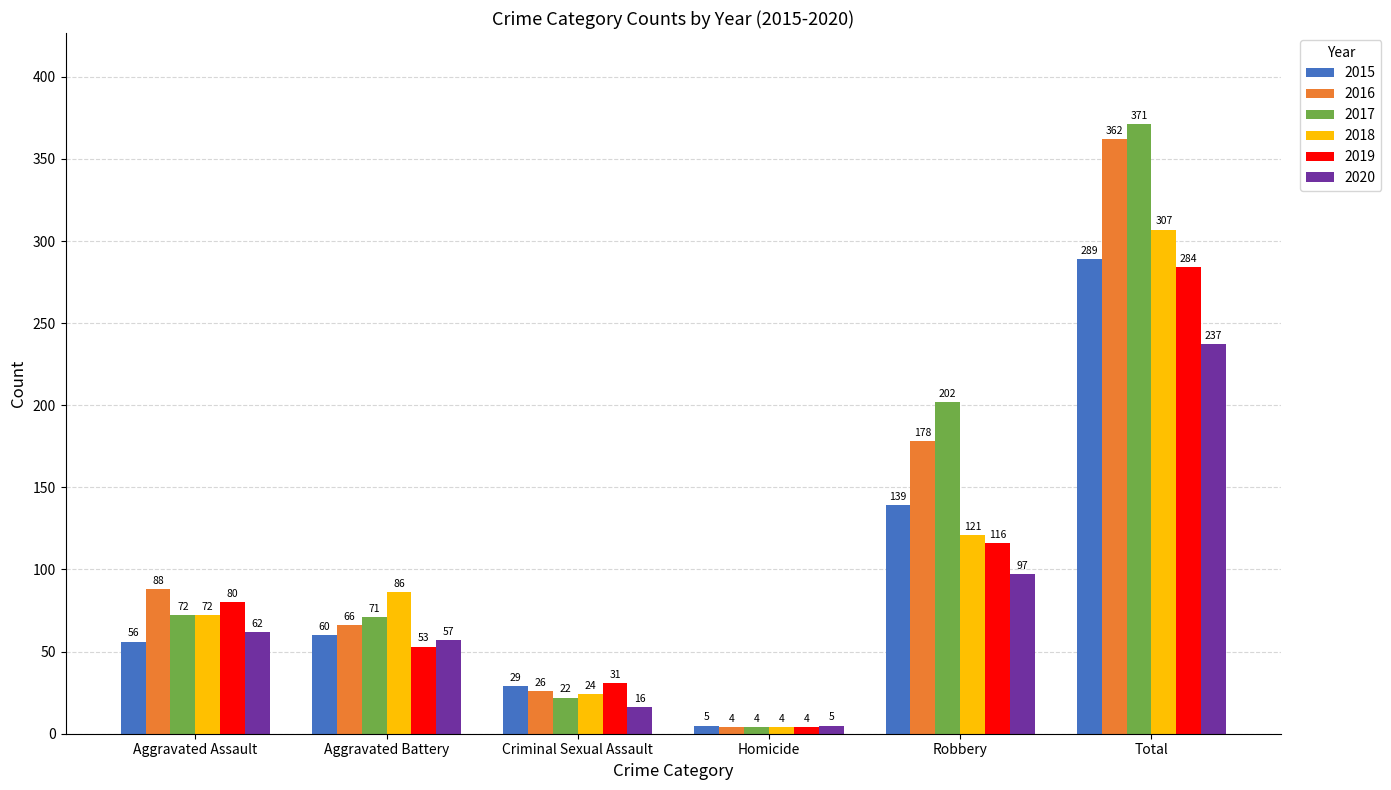

What position from the right is Robbery?

2